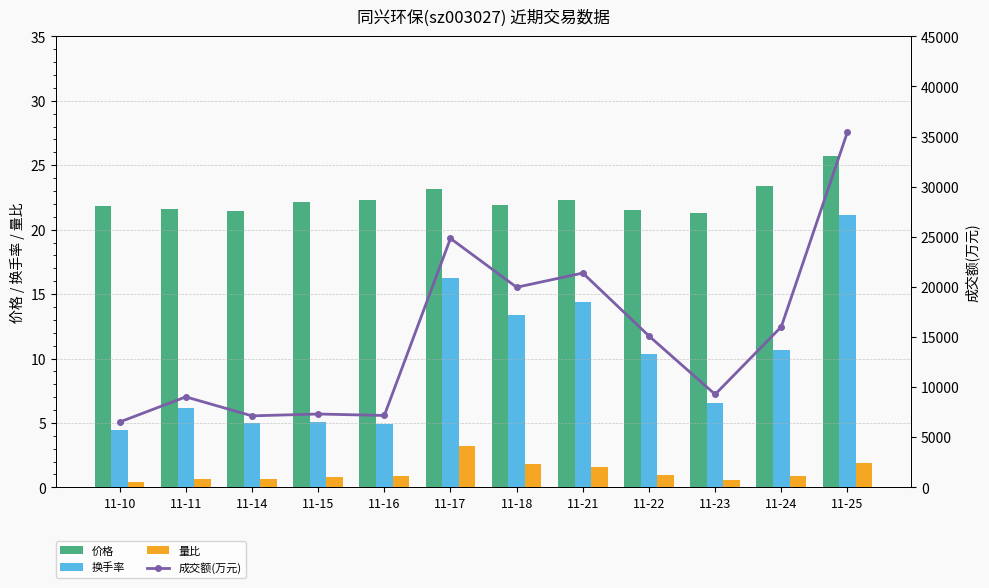

What is the total value across all series at 11-18?

20003.0